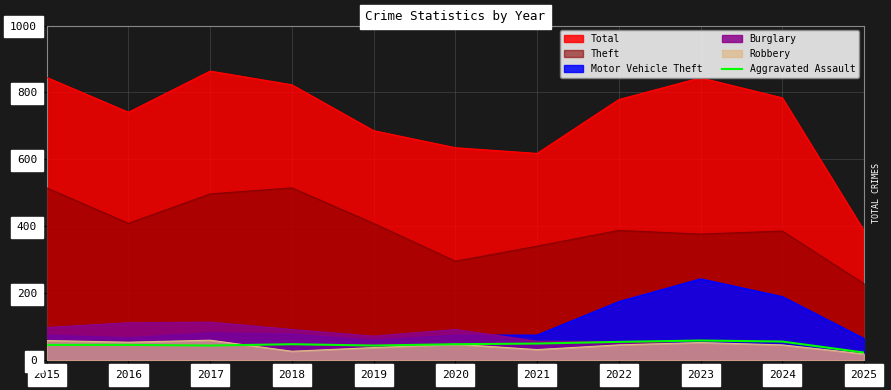

True or false: Theft and Burglary intersect in this chart.

False